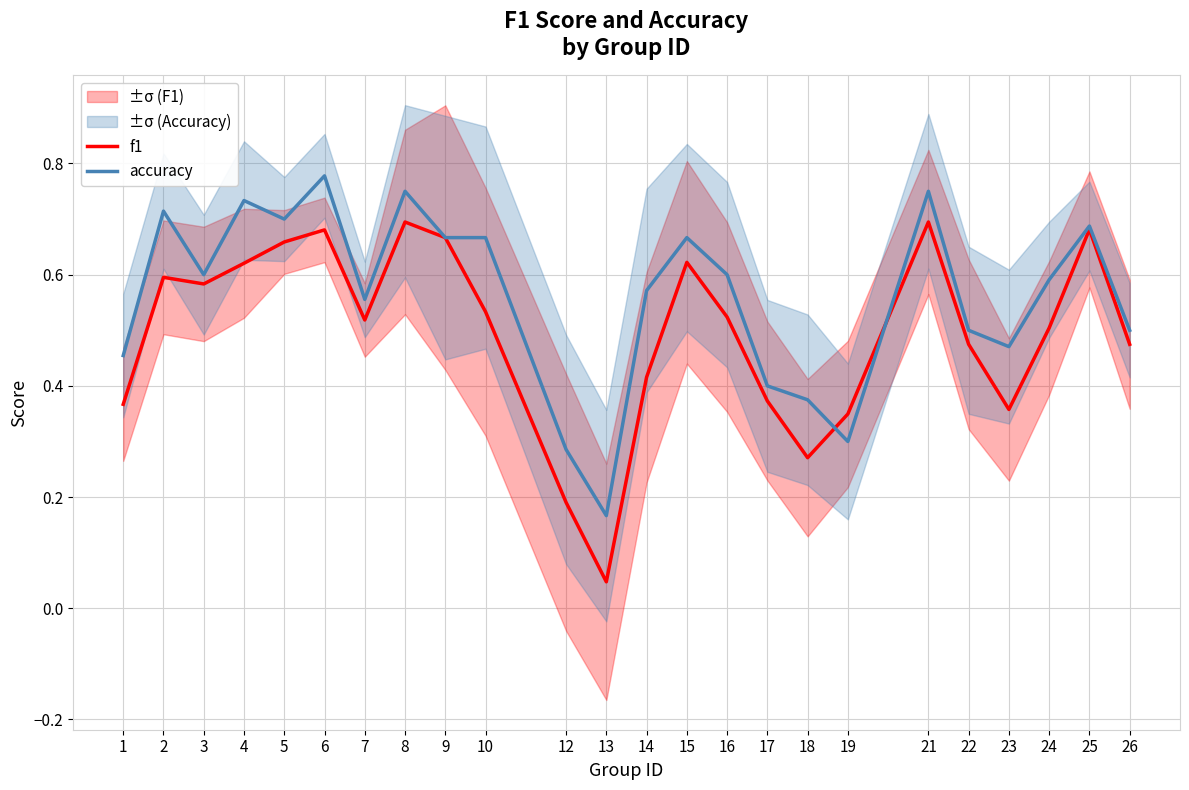

At 10, list the series in order from smallest to largest.

f1, accuracy